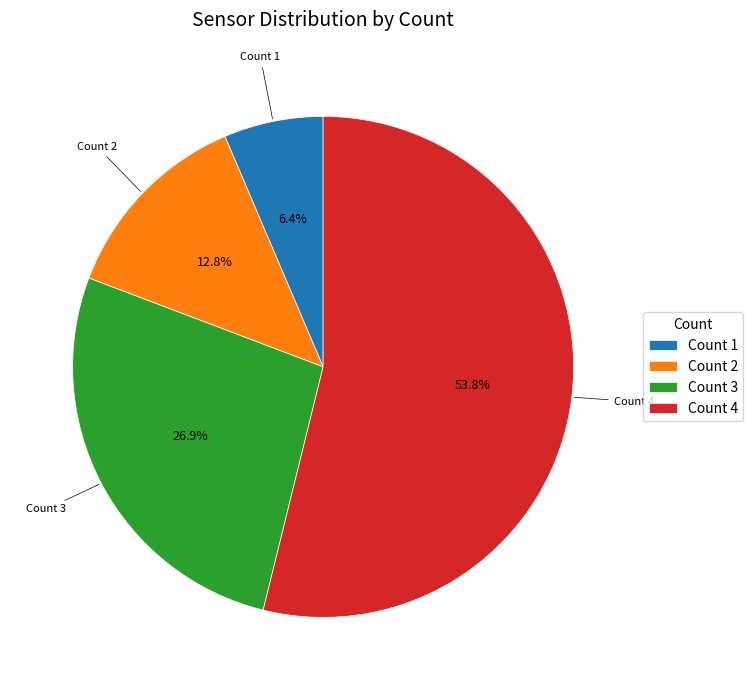

What is the largest slice in the pie chart?

Count 4